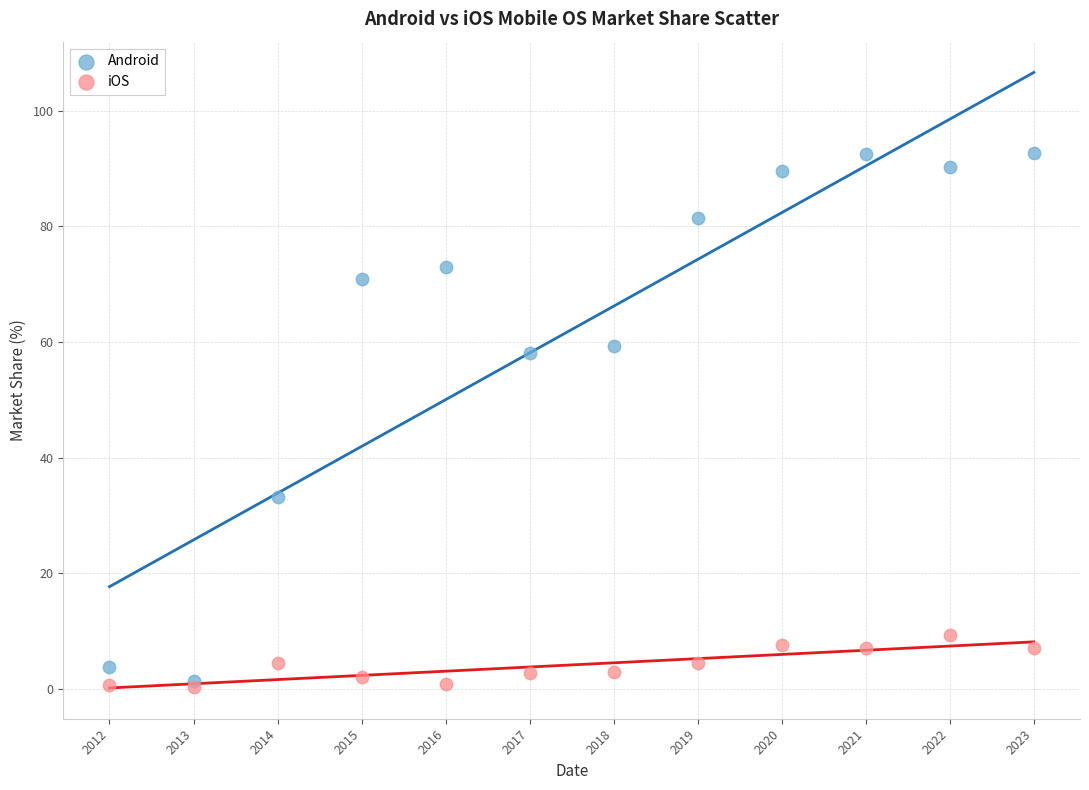

Which series contains the highest Y value?

Android